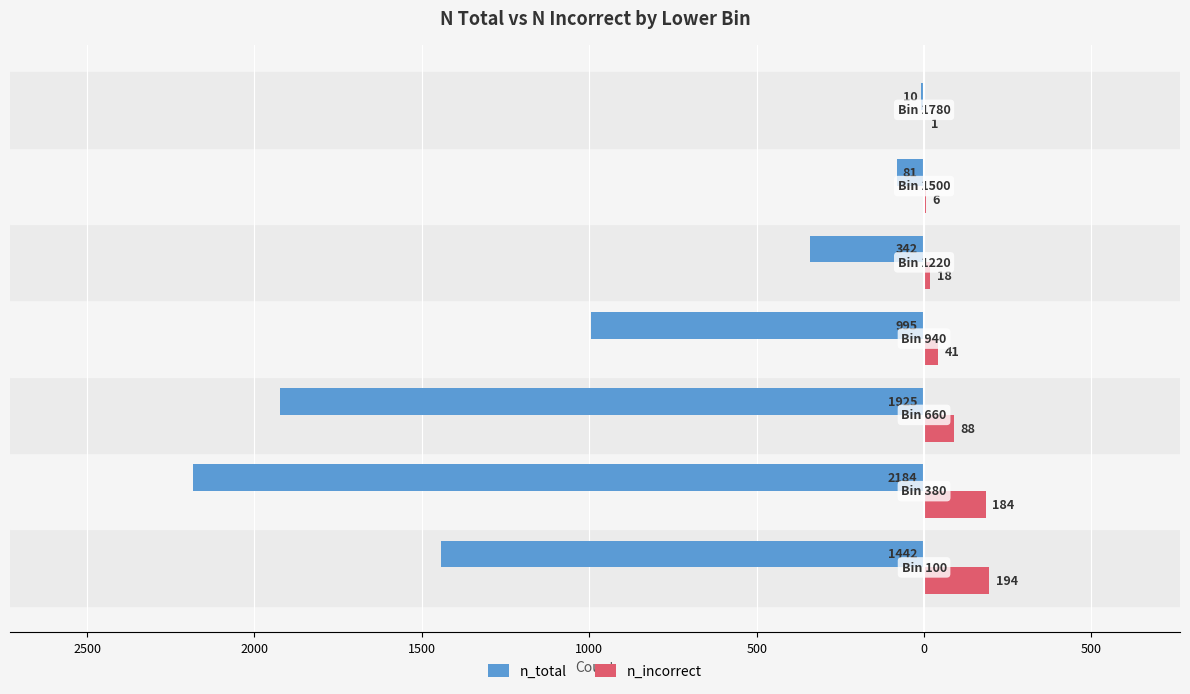

What are all the series names shown in the legend?

n_total, n_incorrect